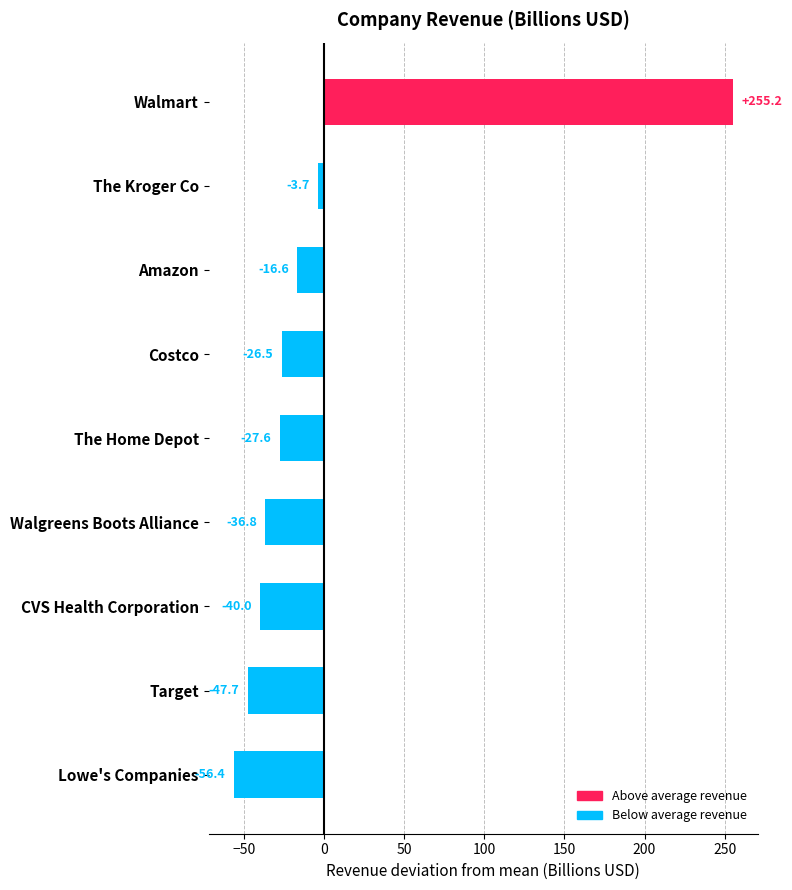

True or false: the data shows -55.5 at CVS Health Corporation.

False